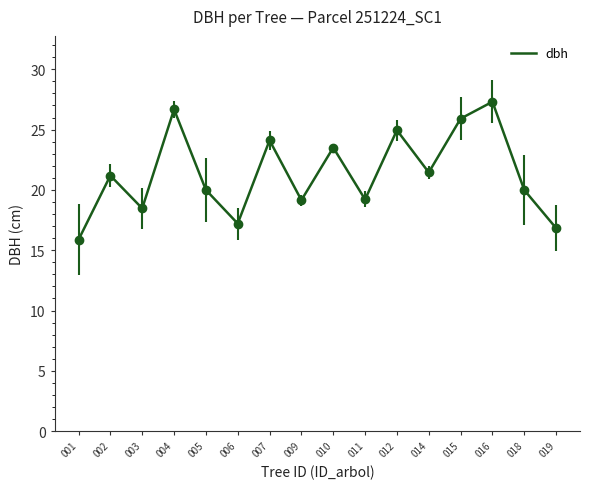

At which category does the chart reach its minimum across all series?

001